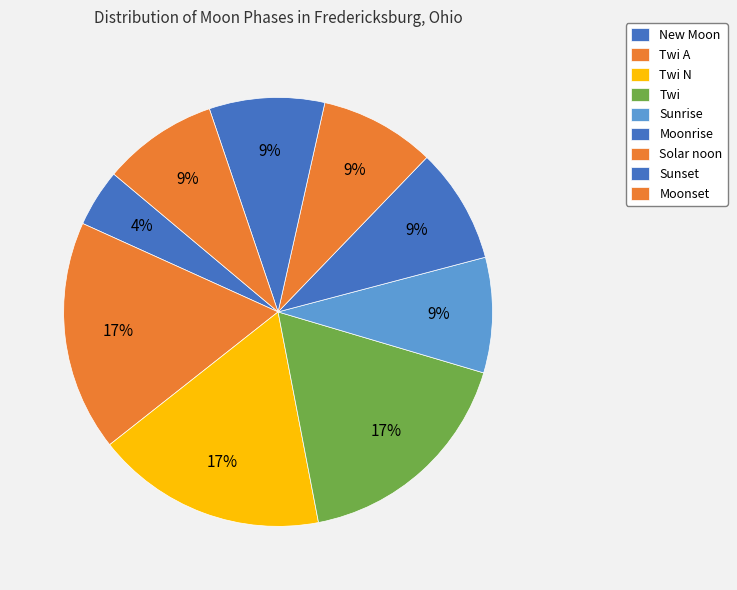

True or false: Sunrise accounts for 1% of the total.

False